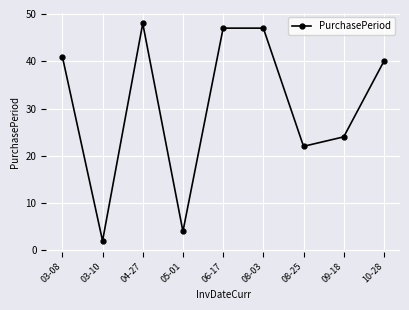

Which category has the highest value across all series?

04-27